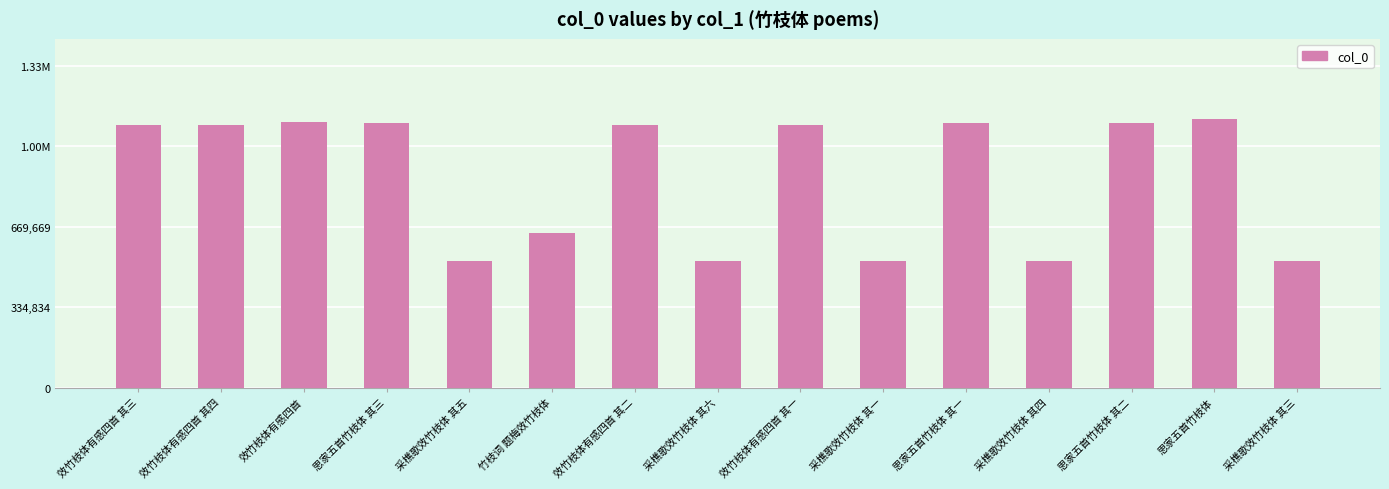

What is the sum of the values at 效竹枝体有感四首 其三 and 采樵歌效竹枝体 其四?

1617609